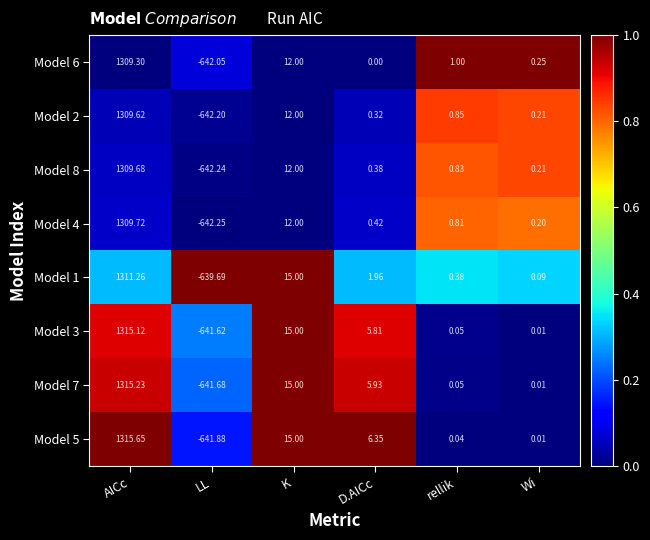

Rank the series at D.AICc from highest to lowest value.

Model 5, Model 7, Model 3, Model 1, Model 4, Model 8, Model 2, Model 6